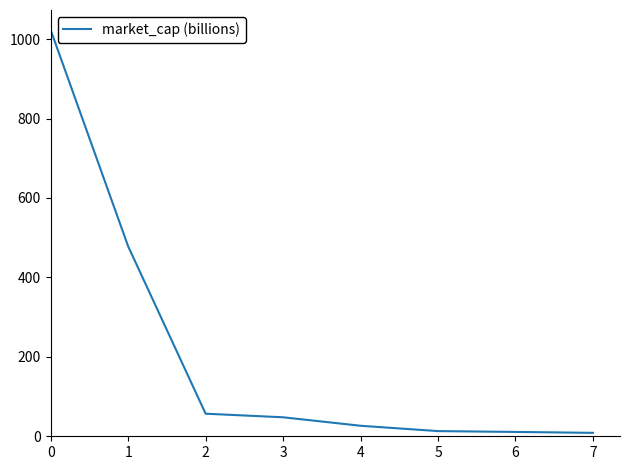

What is the difference between the maximum and minimum values?

1014.0